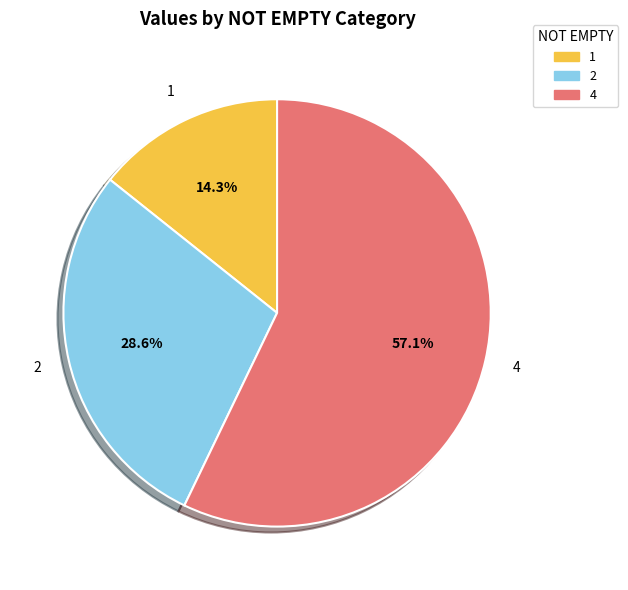

How much of the chart is everything except 2?

71.4%